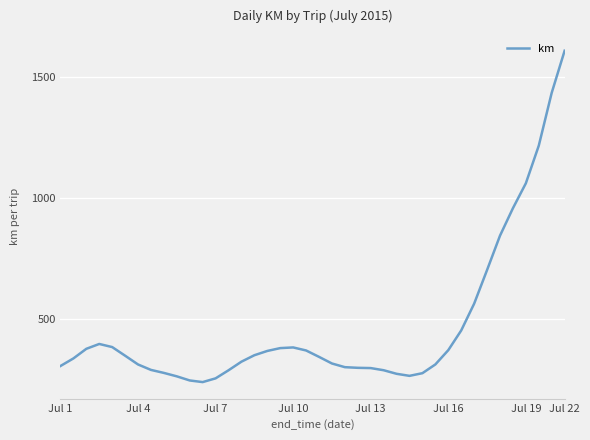

What is the smallest value displayed?

238.1